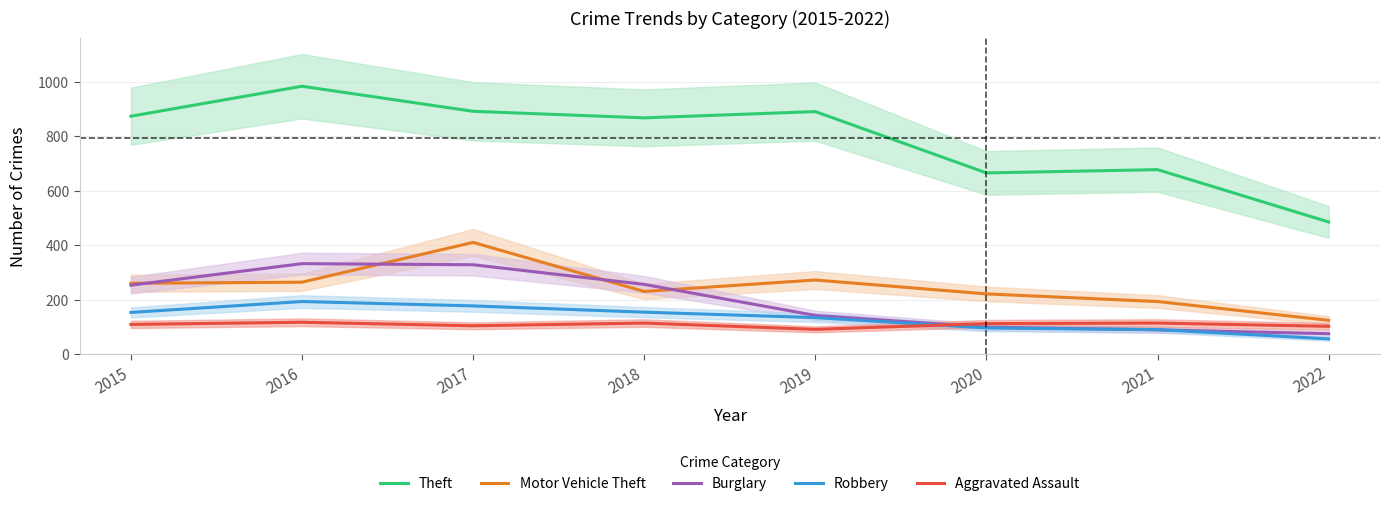

True or false: Aggravated Assault and Motor Vehicle Theft intersect in this chart.

False